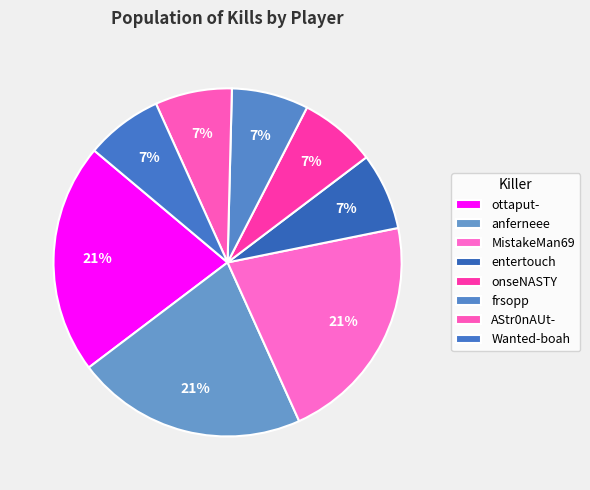

Count the number of slices in the pie.

8